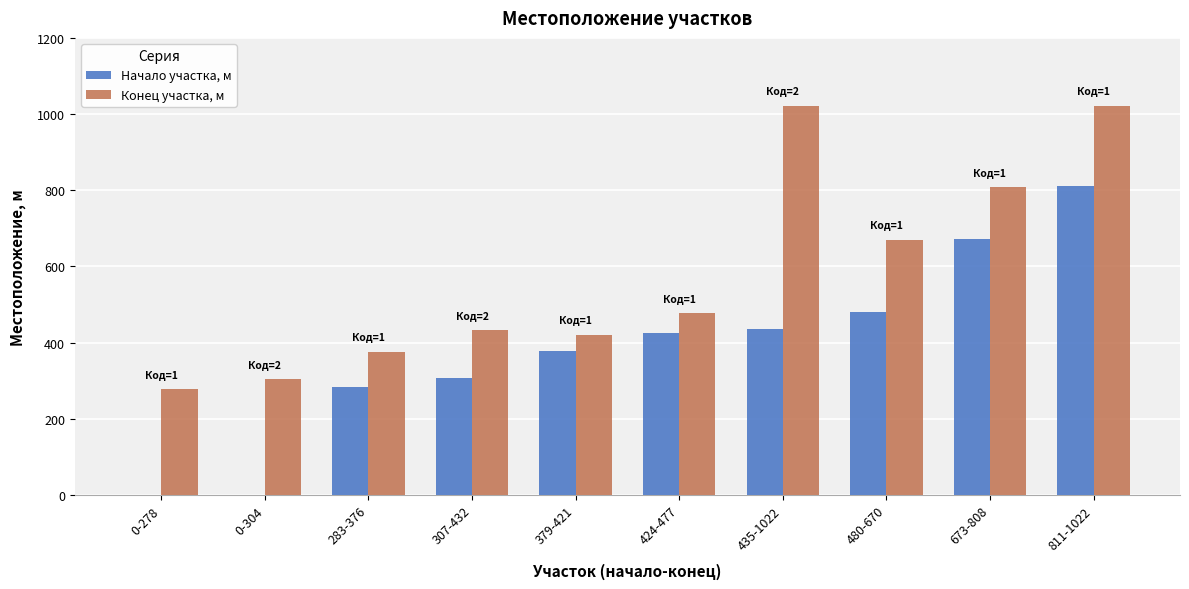

True or false: Начало участка, м has a value of 283 at 283-376.

True